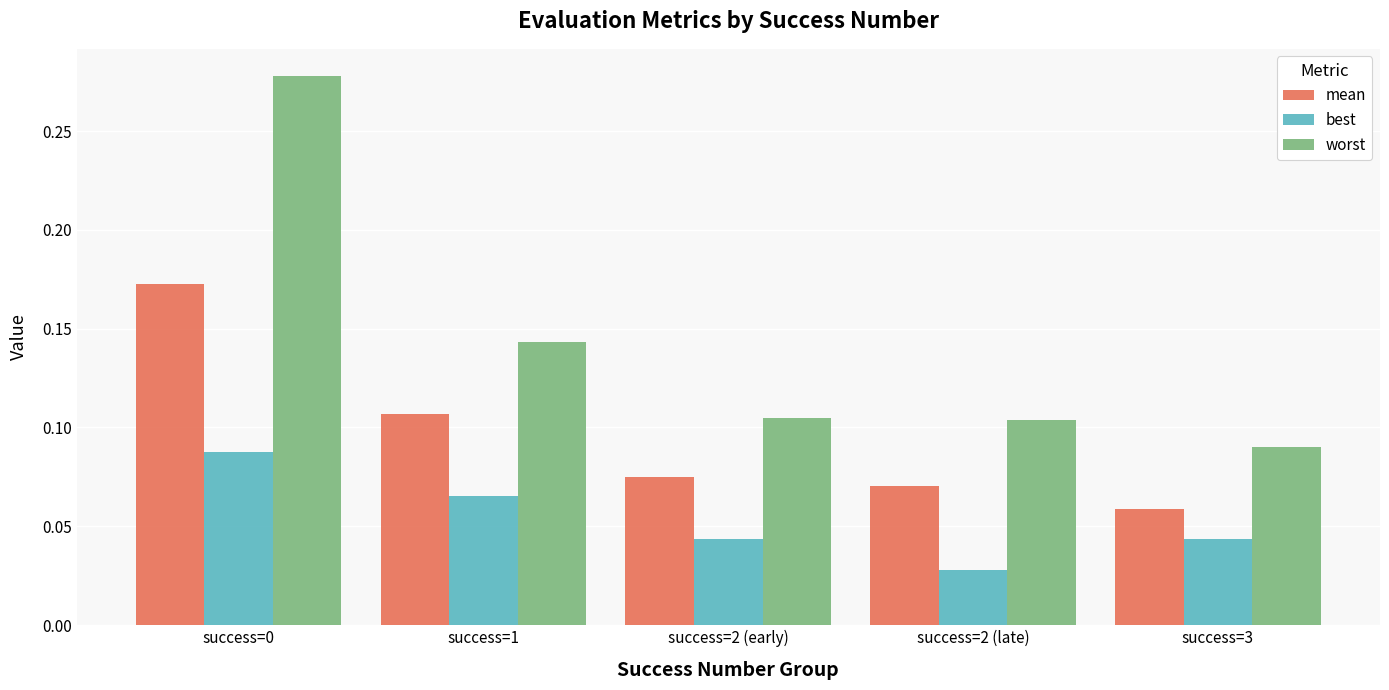

Where is best nearest to the value 0?

success=2 (late)